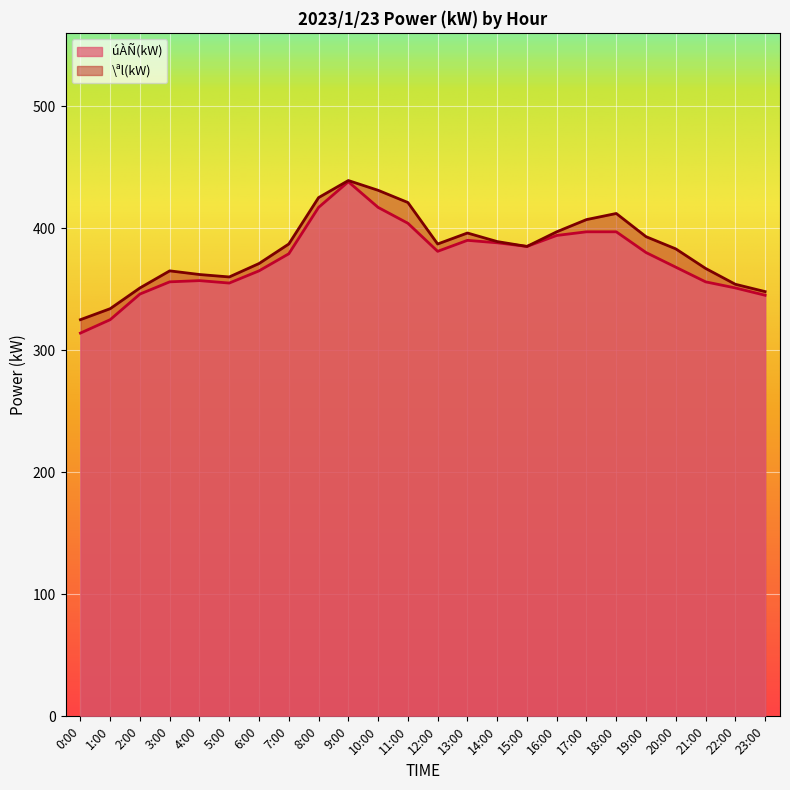

Is the value of \ªl(kW) at 9:00 greater than the value of úÀÑ(kW) at 4:00?

Yes